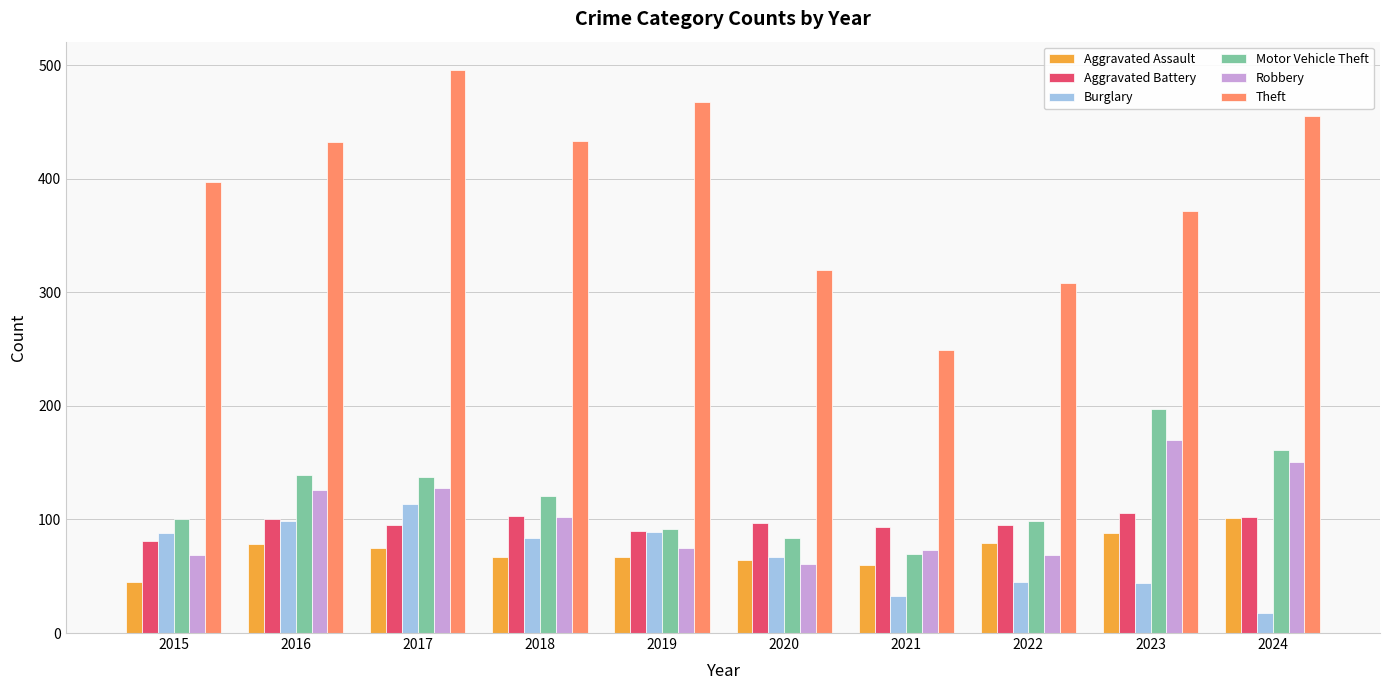

What is the difference between the highest and lowest values at 2021?

216